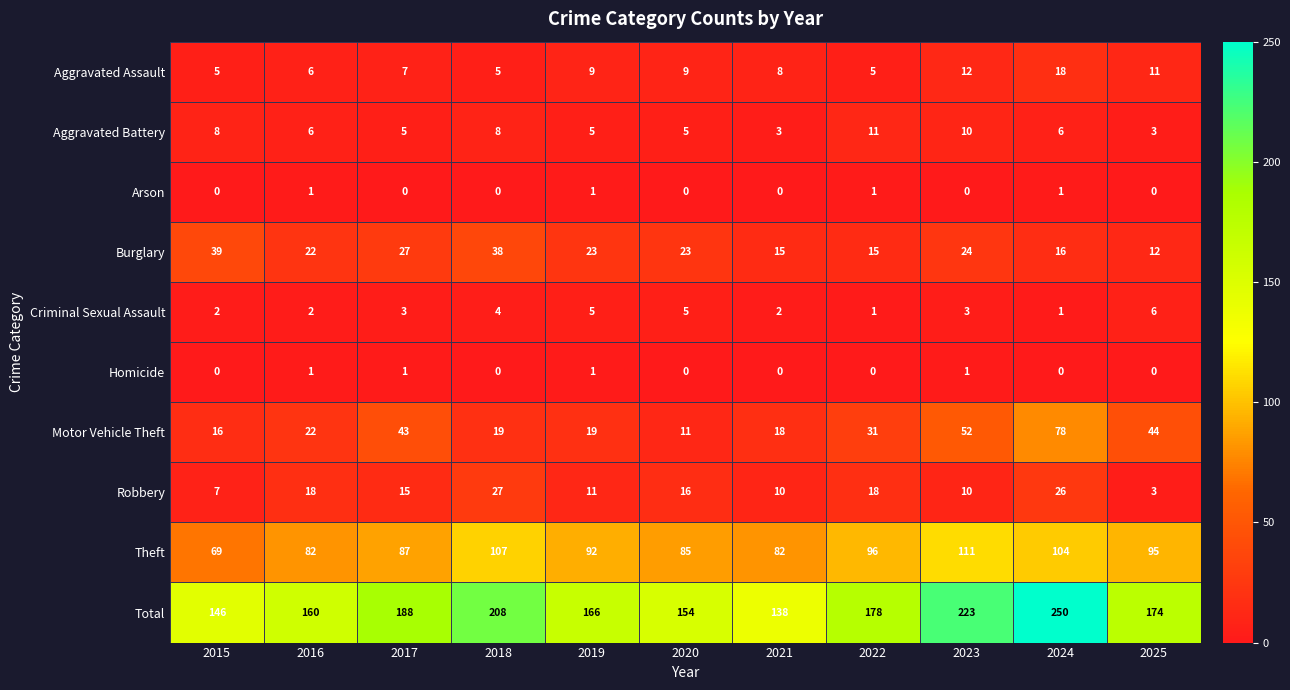

At how many categories does at least one series exceed 83?

11